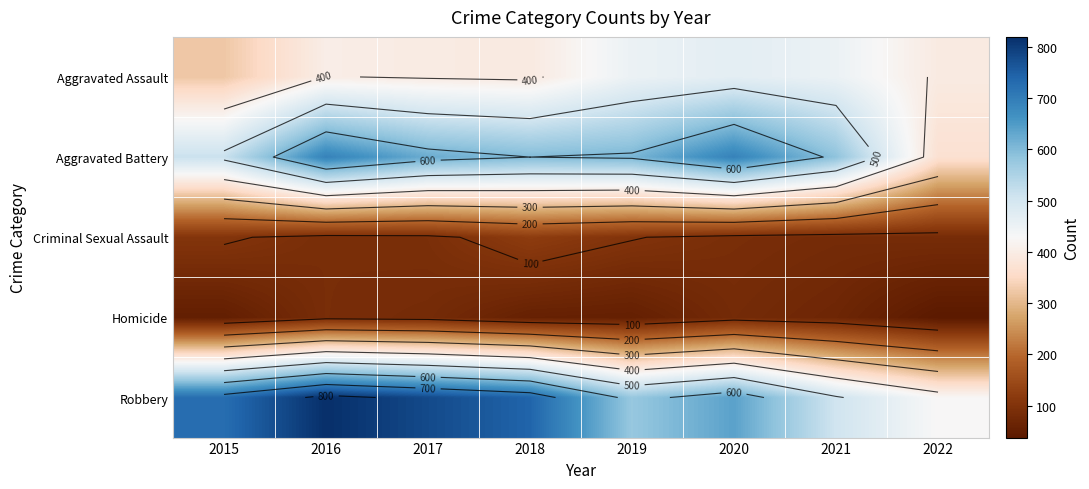

At which label does Aggravated Assault first exceed 402?

2019